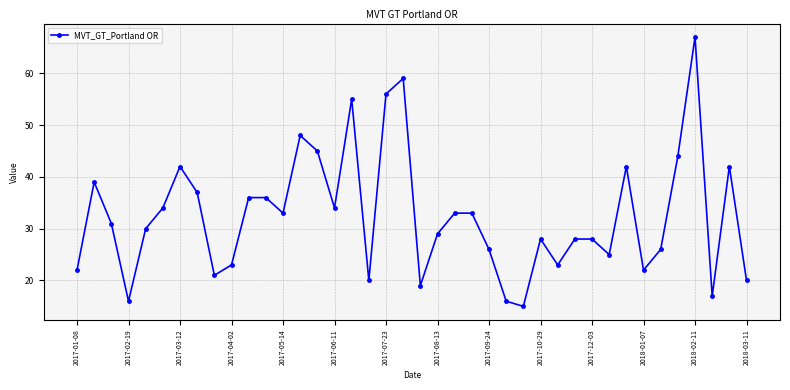

What is the maximum value shown in the chart?

67